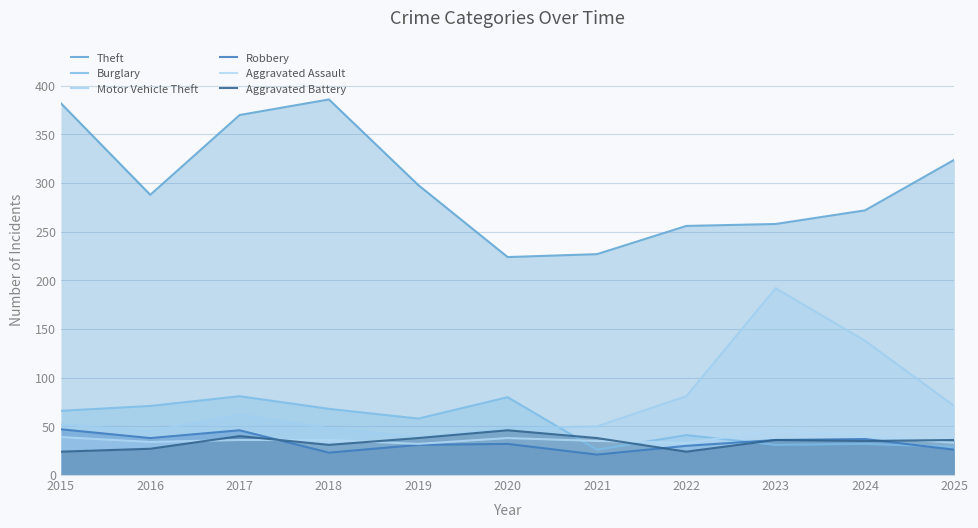

The value of Aggravated Battery at 2019 is 64. True or false?

False